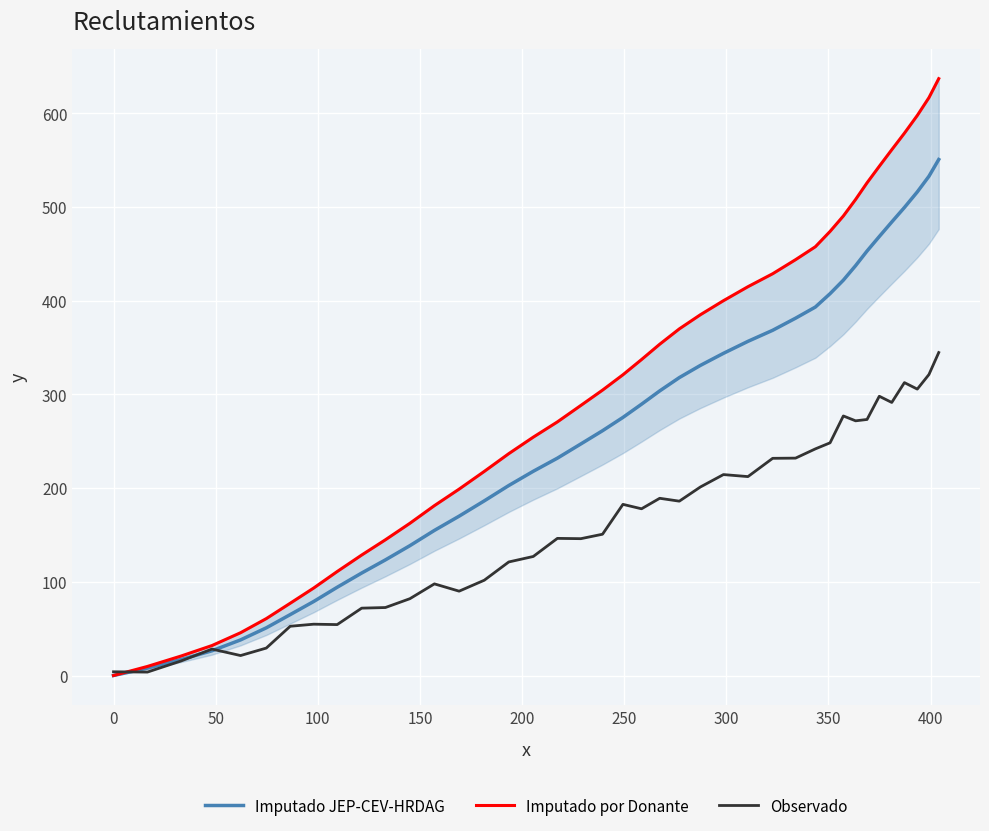

What is the maximum value for Observado?

344.7